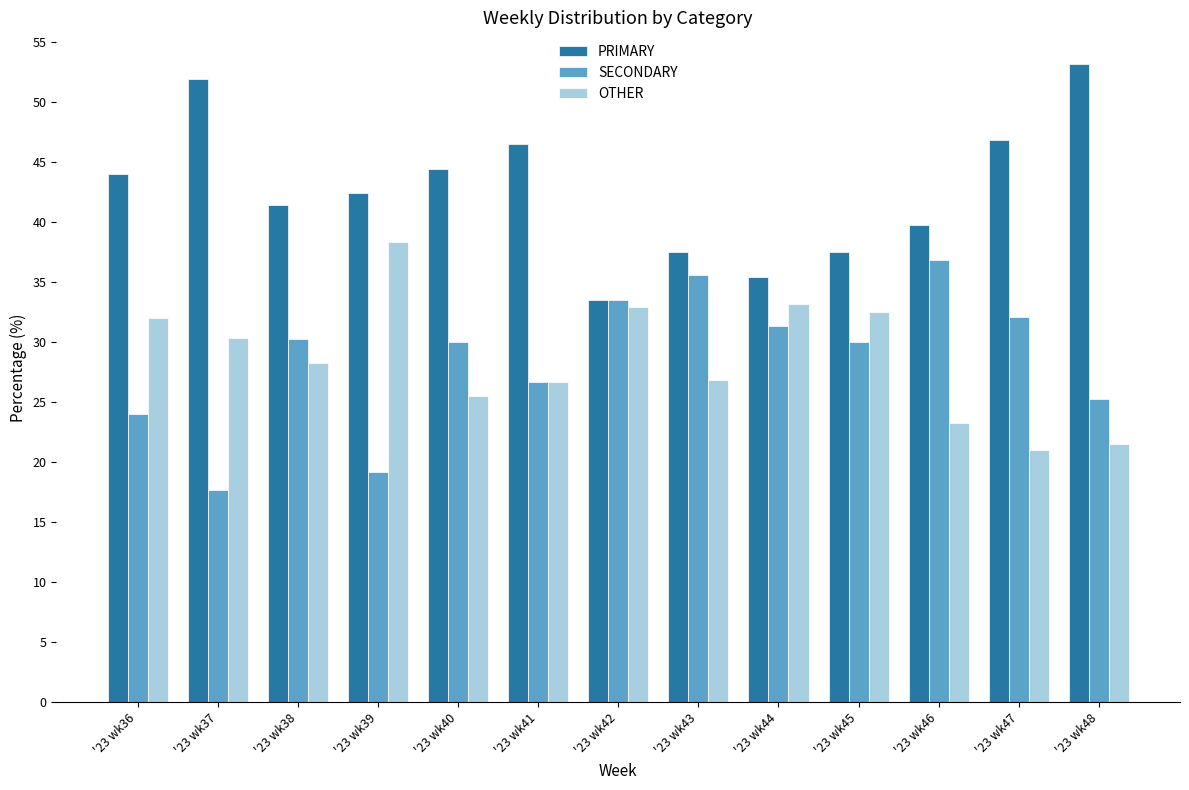

What is the sum of all SECONDARY values?

372.9